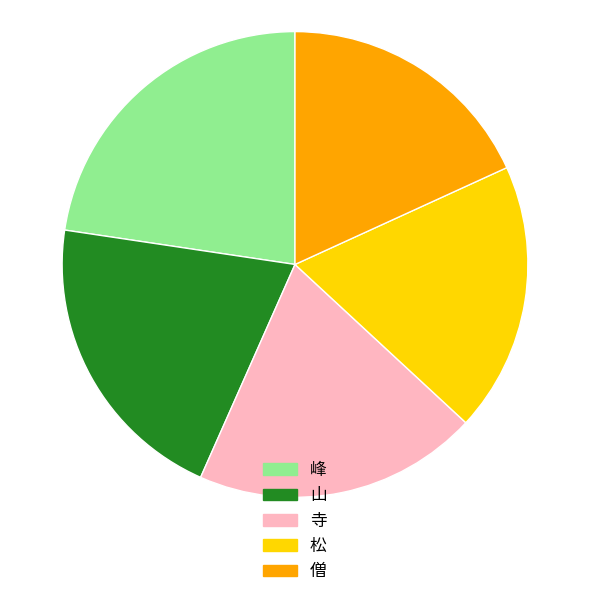

Is it true that 松 is 19% of the pie?

True